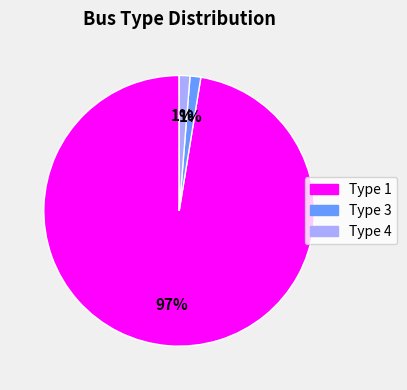

Is there any slice that represents more than half of the pie?

Yes